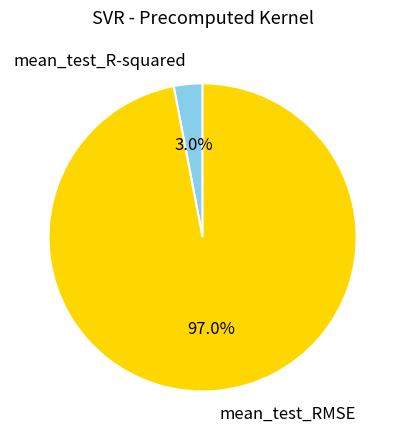

What percentage is NOT represented by mean_test_R-squared?

97.0%